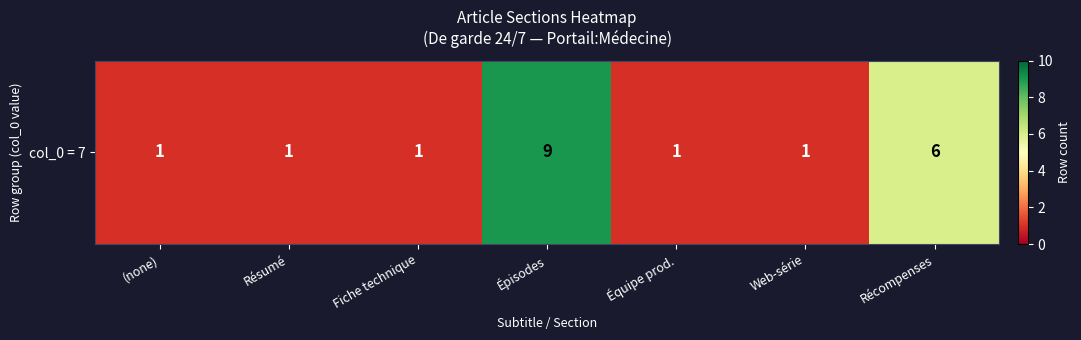

Rank the categories by value from lowest to highest.

(none), Résumé, Fiche technique, Équipe prod., Web-série, Récompenses, Épisodes